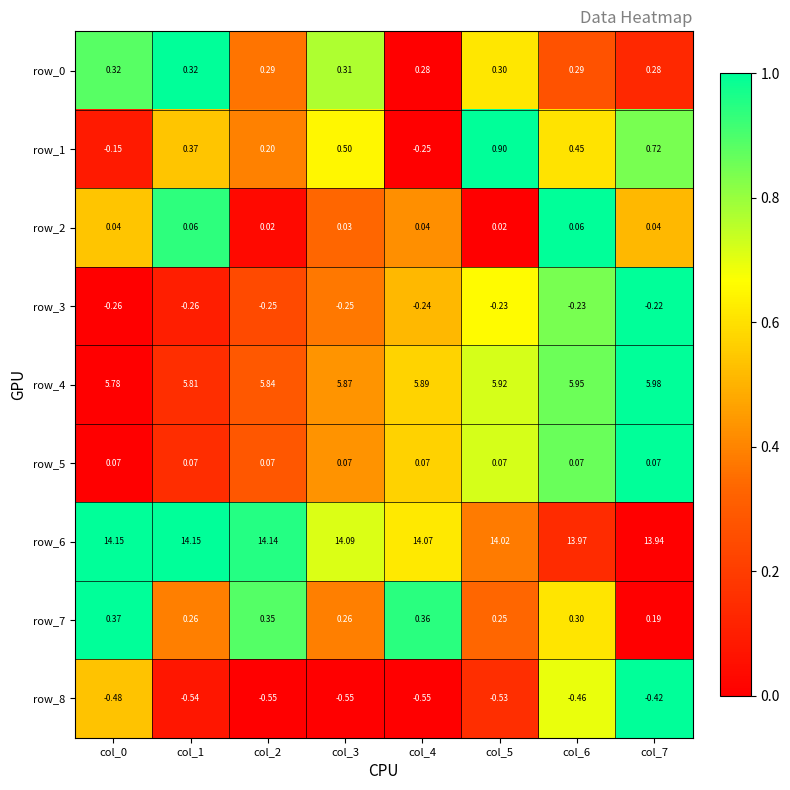

What is the total value across all series at col_4?

19.7